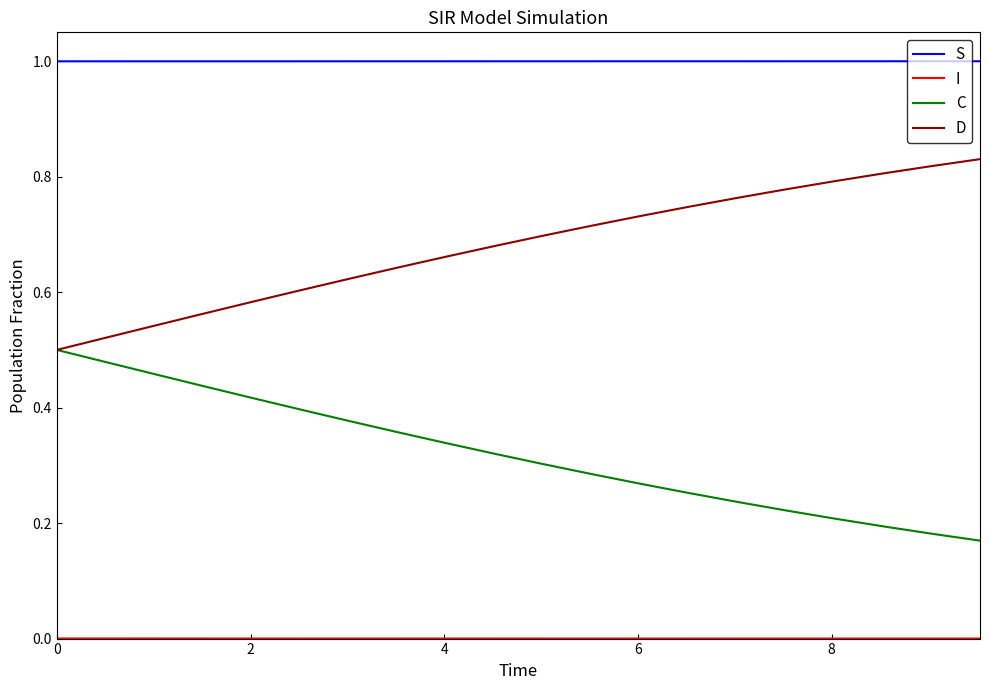

Which series has the largest total across all categories?

S